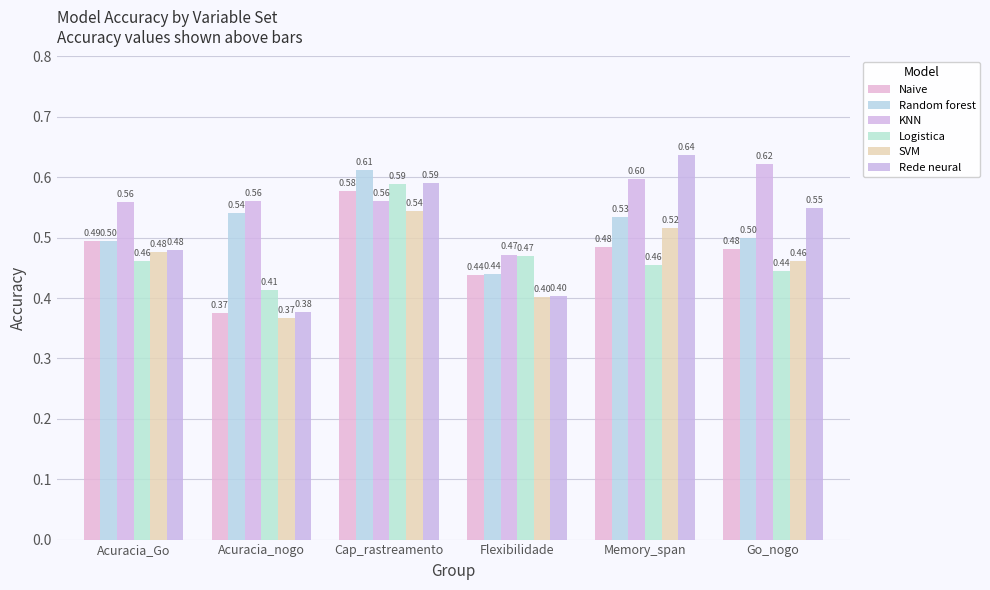

True or false: KNN has a value of 0.1 at Acuracia_Go.

False